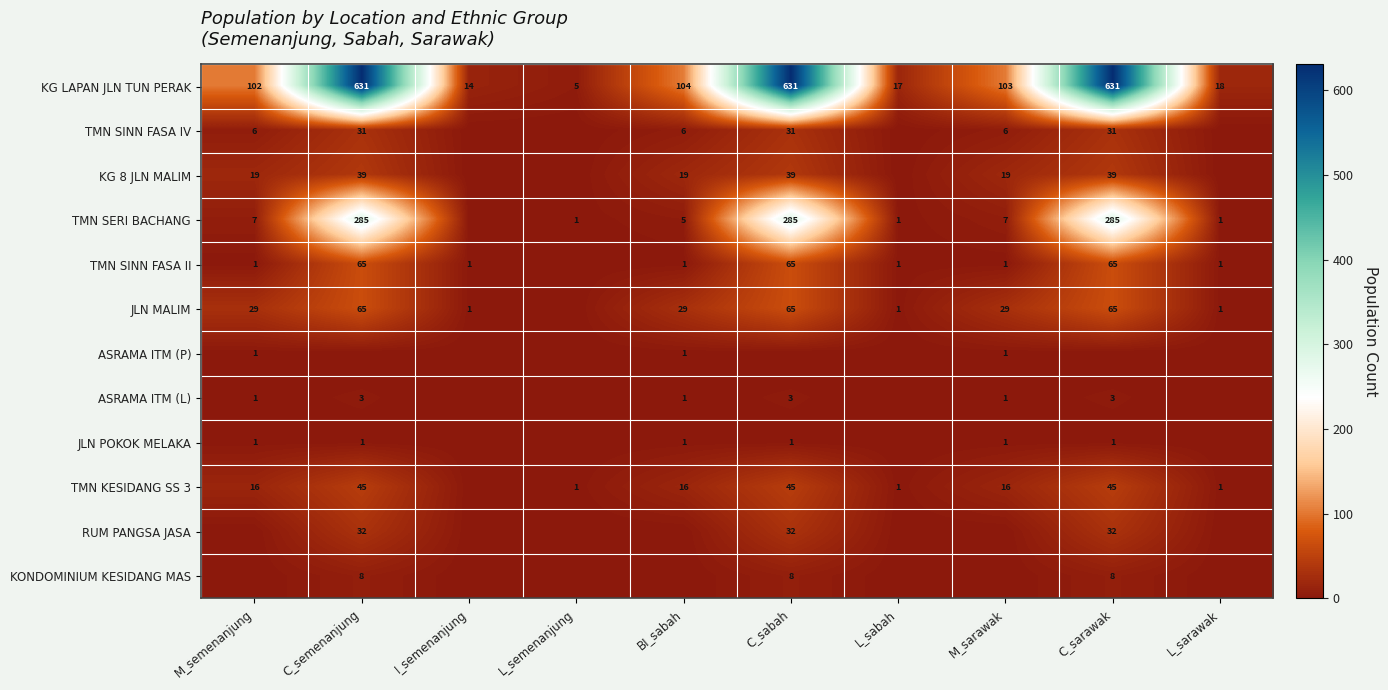

What is the sum of all KG LAPAN JLN TUN PERAK values?

2256